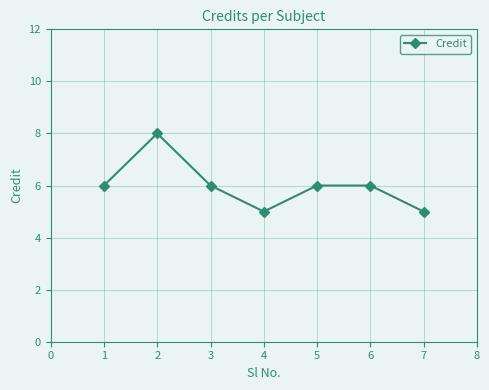

What is the sum of all values?

42